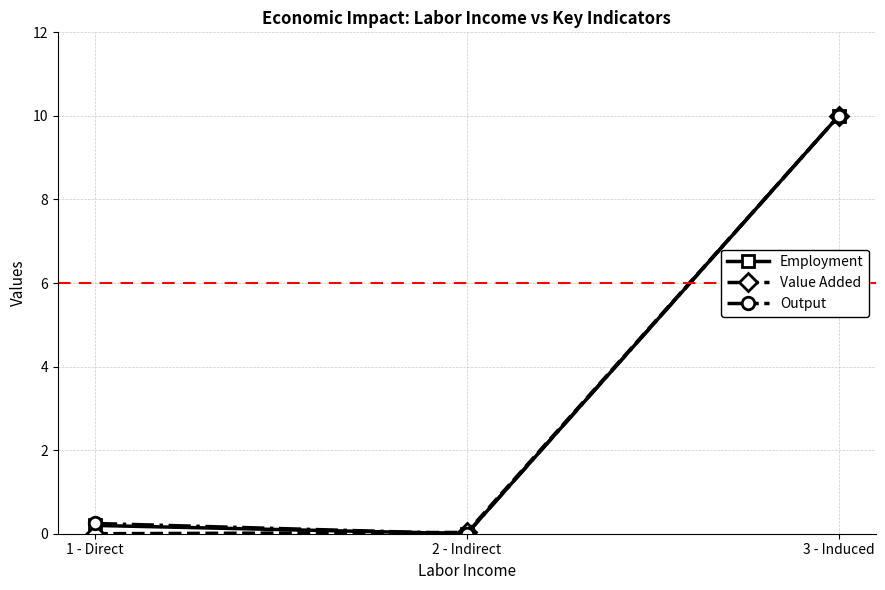

List the labels in order of Output value, smallest first.

2 - Indirect, 1 - Direct, 3 - Induced